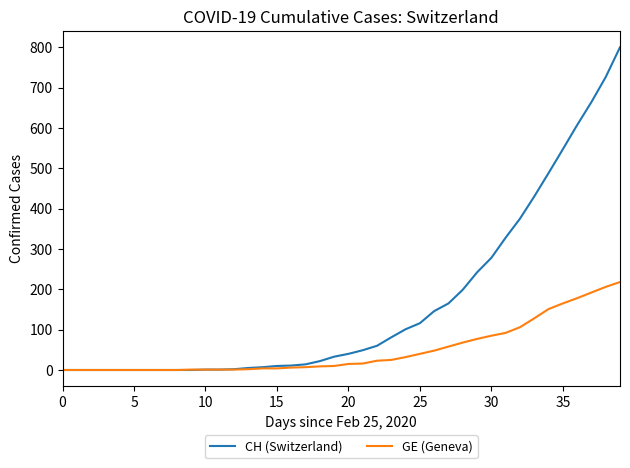

What is the sum of all CH (Switzerland) values?

6548